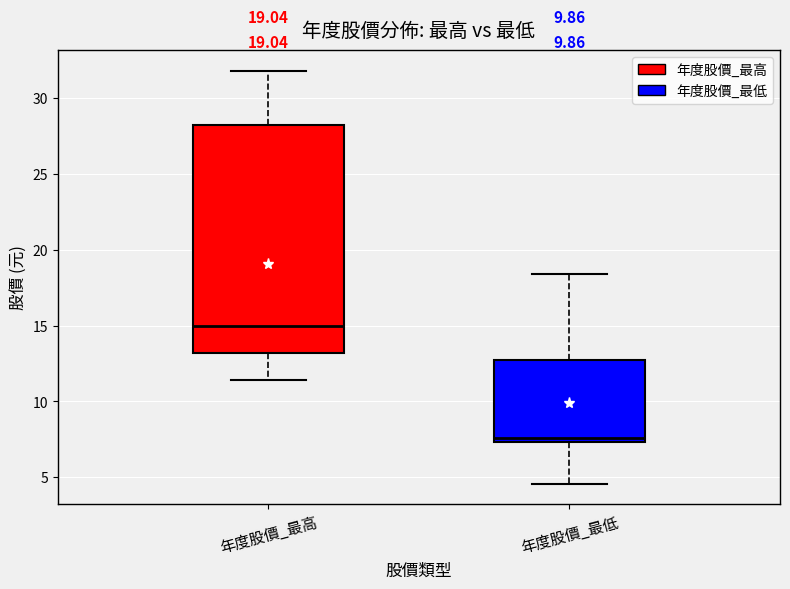

Comparing the boxes themselves (not the whiskers), which one is the tallest?

年度股價_最高